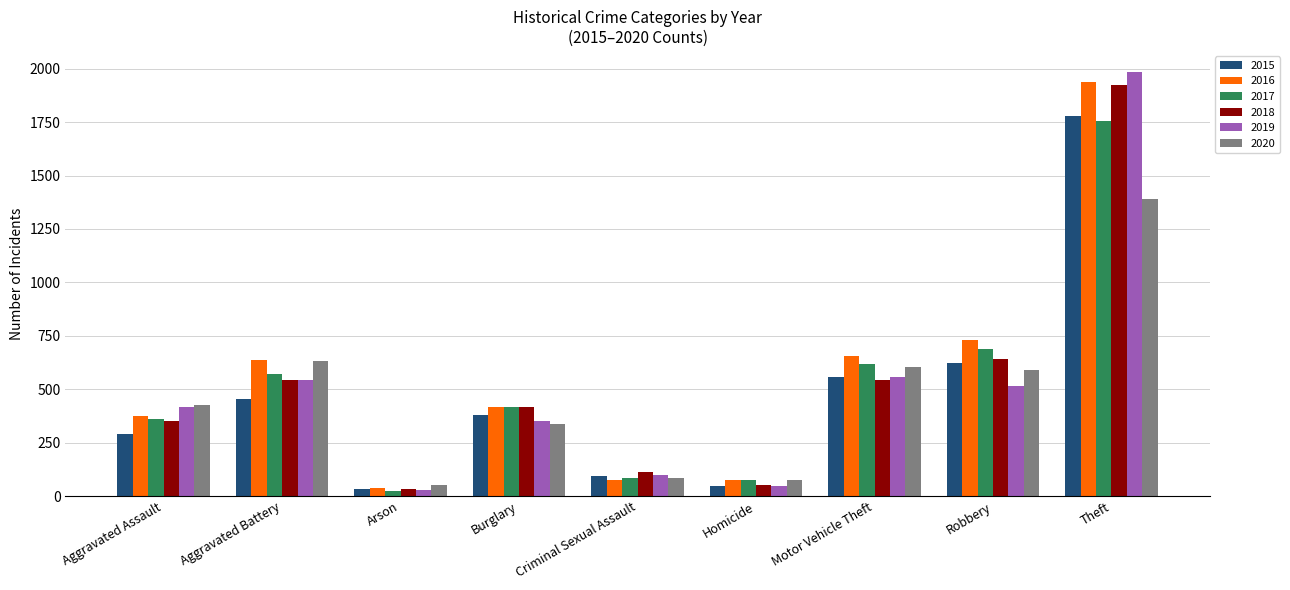

Between Aggravated Battery and Motor Vehicle Theft, which series saw the biggest shift?

2015